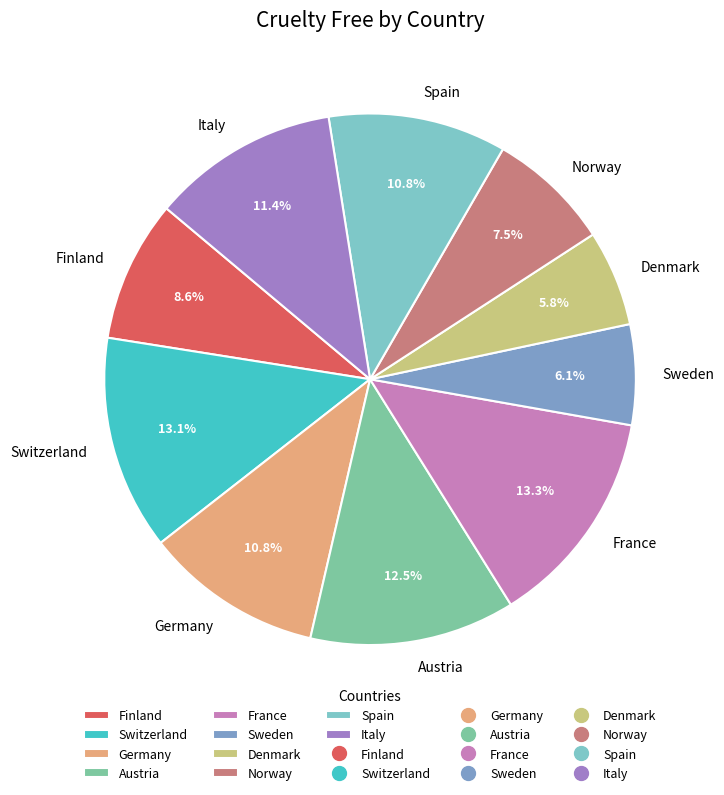

Is it true that Spain is 25% of the pie?

False